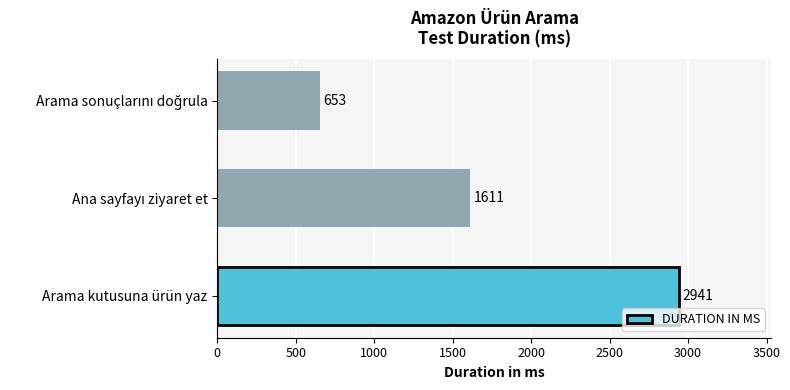

Does the chart contain any negative values?

No